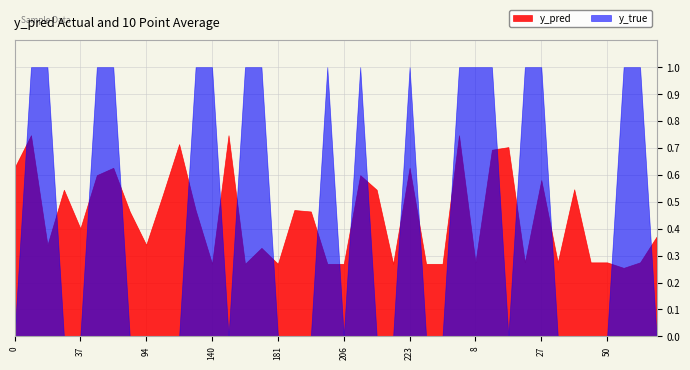

Rank the series by their maximum value, from highest to lowest.

y_true, y_pred